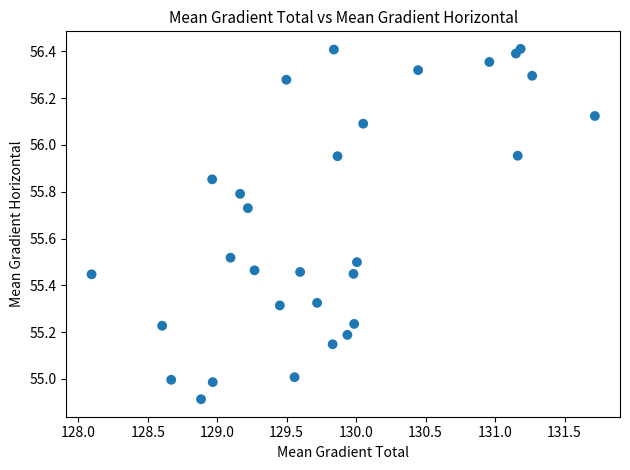

What is the range of Y values (max minus min)?

1.5